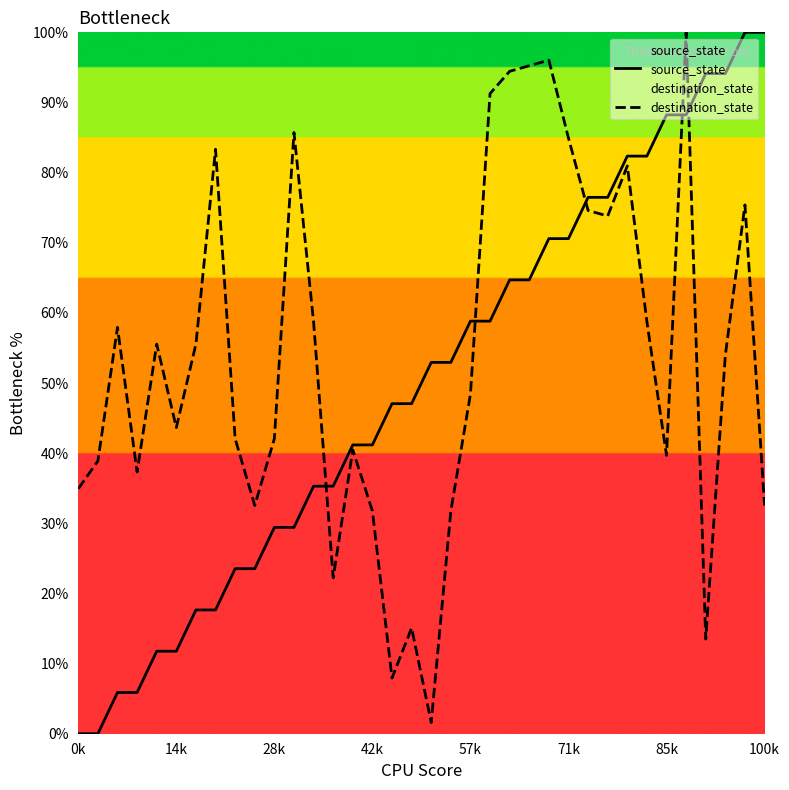

How many lines are shown in the chart?

2